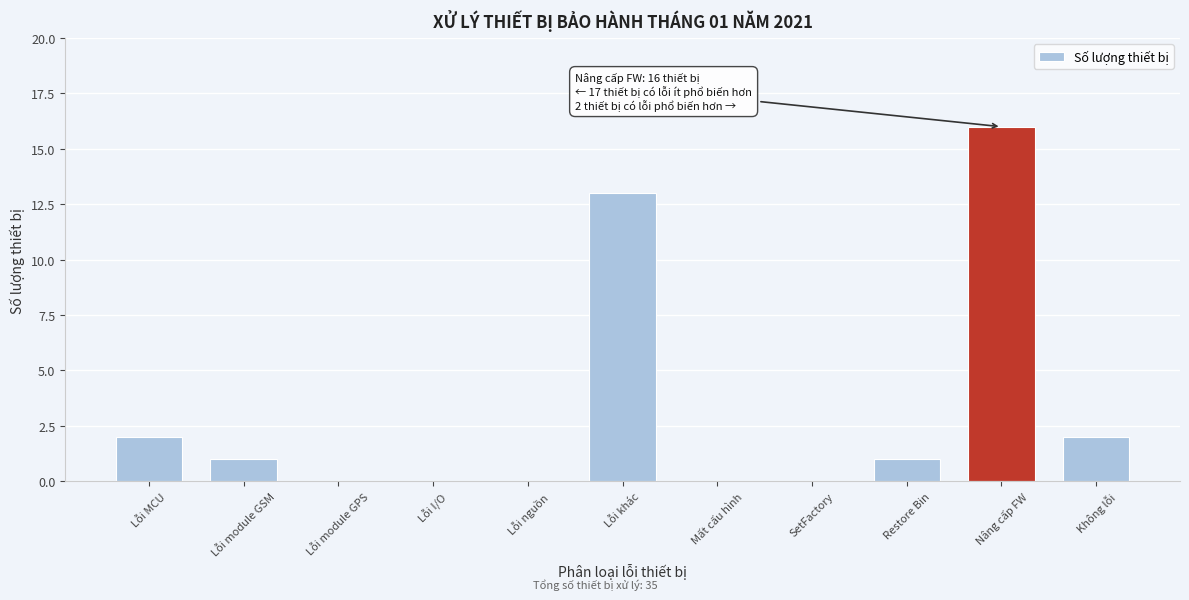

Reading left to right, list all the values displayed in this chart.

Lỗi MCU=2	Lỗi module GSM=1	Lỗi module GPS=0	Lỗi I/O=0	Lỗi nguồn=0	Lỗi khác=13	Mất cấu hình=0	SetFactory=0	Restore Bin=1	Nâng cấp FW=16	Không lỗi=2